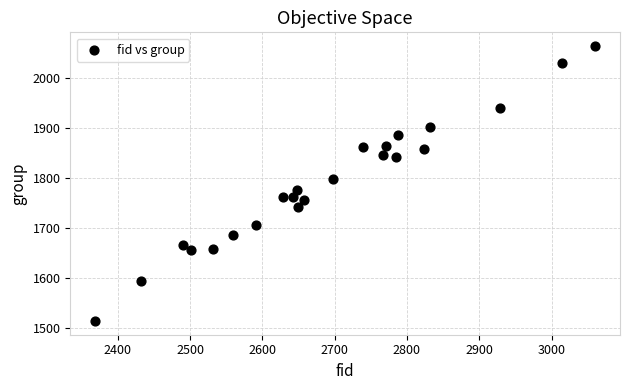

What is the range of X values (max minus min)?

691